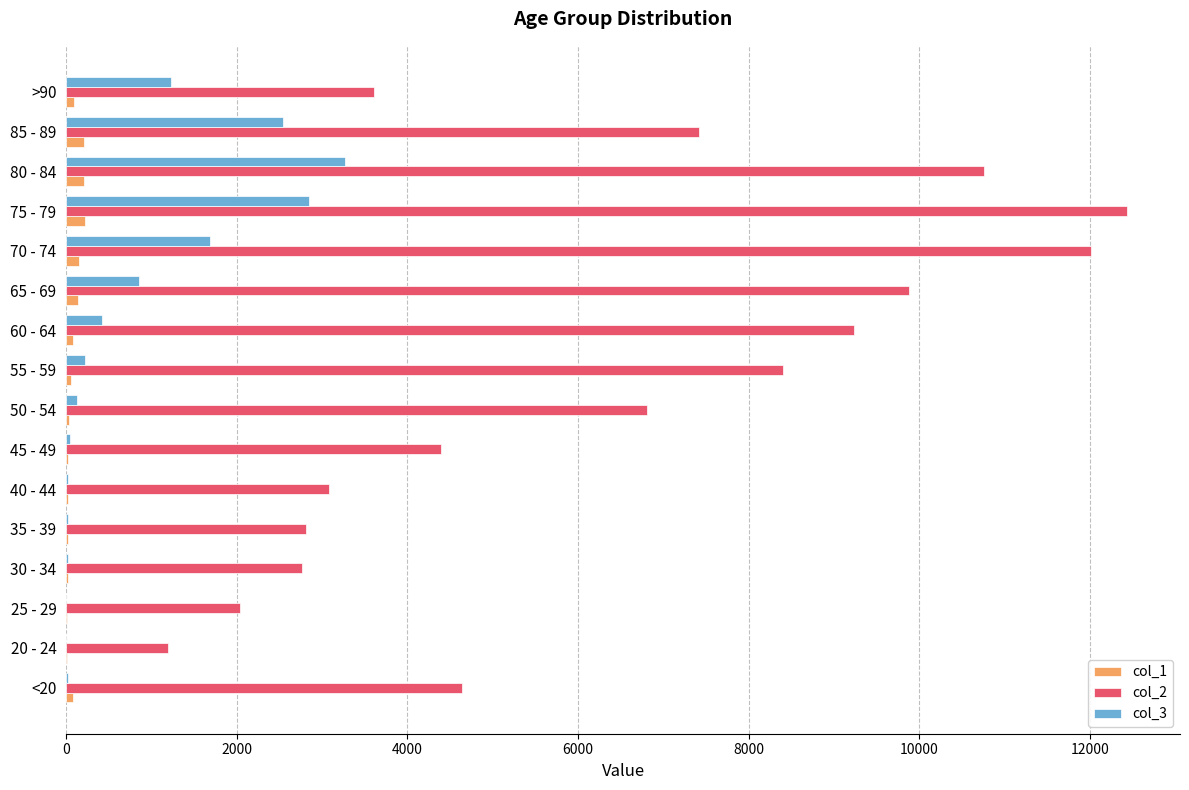

Which category has the highest value across all series?

75 - 79